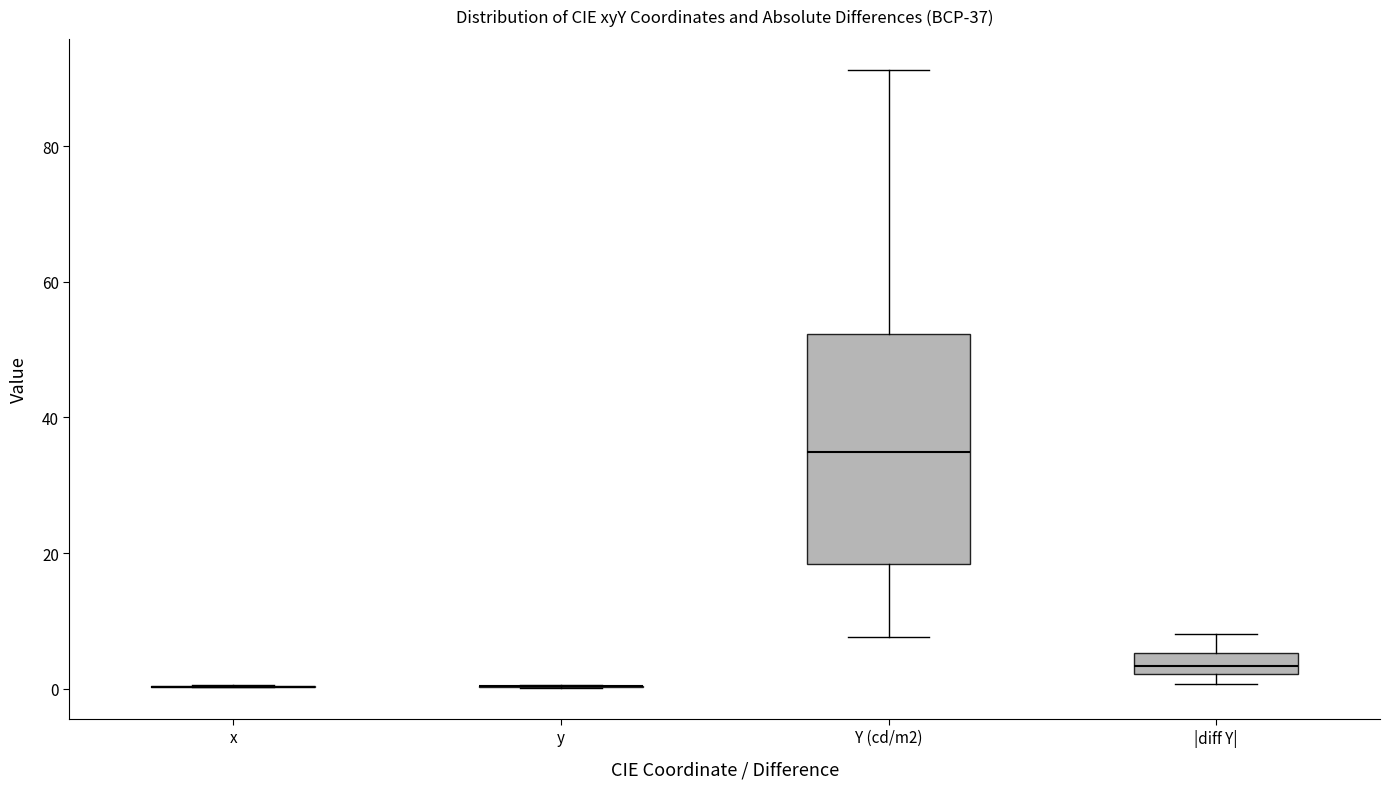

Which box is the tallest, from its lower edge to its upper edge?

Y (cd/m2)